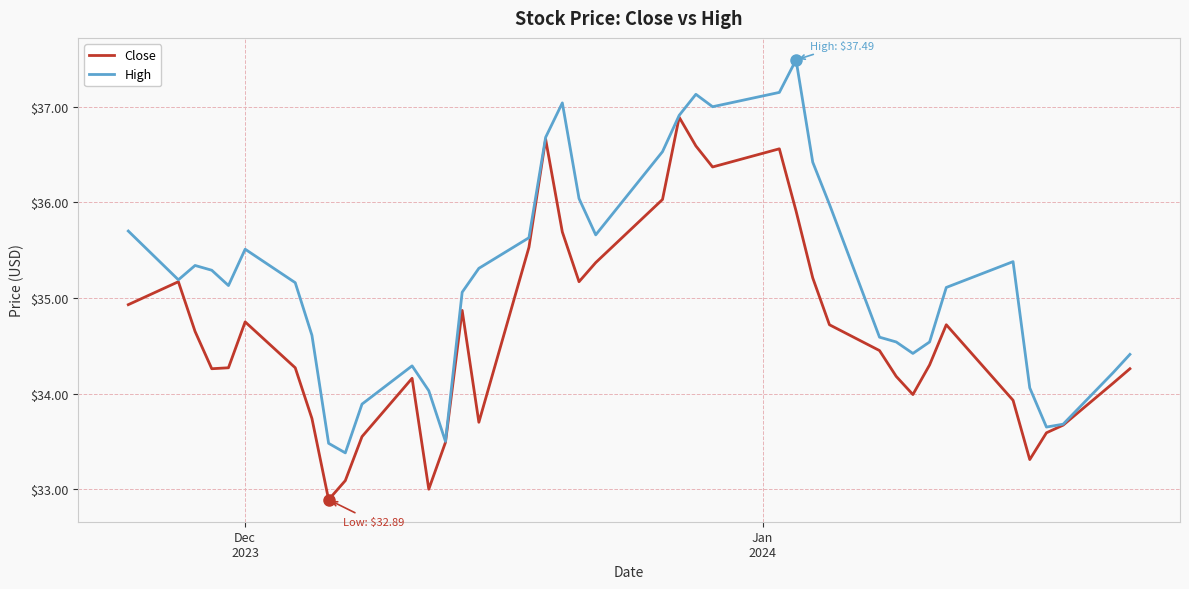

Rank the series by their average value, from lowest to highest.

Close, High